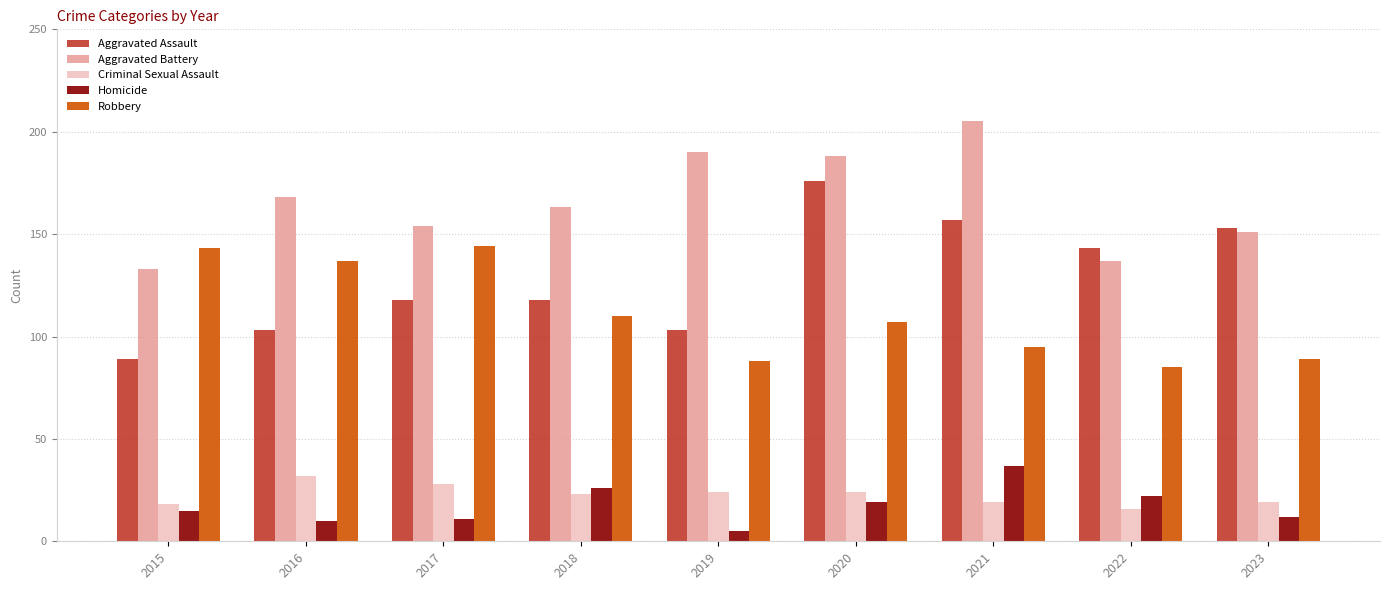

How many bars are there in total?

45